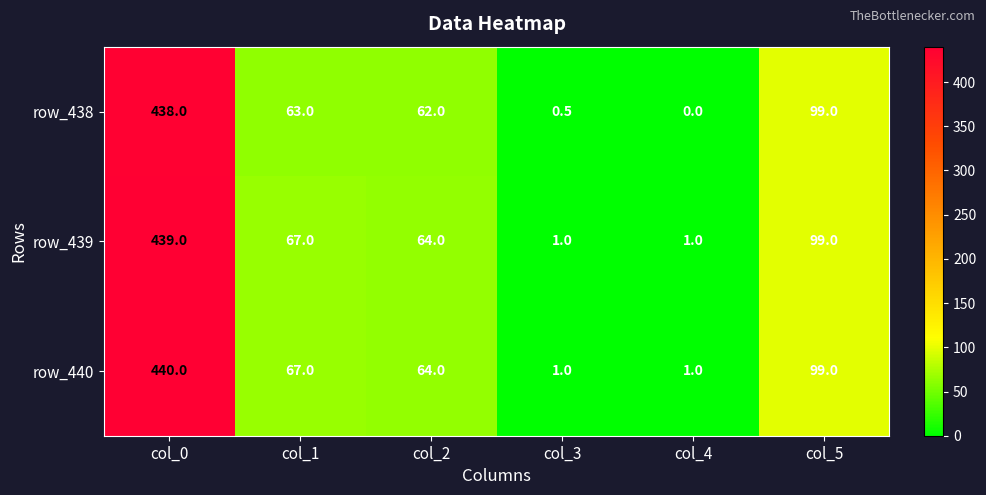

How many categories are shown in the chart?

6